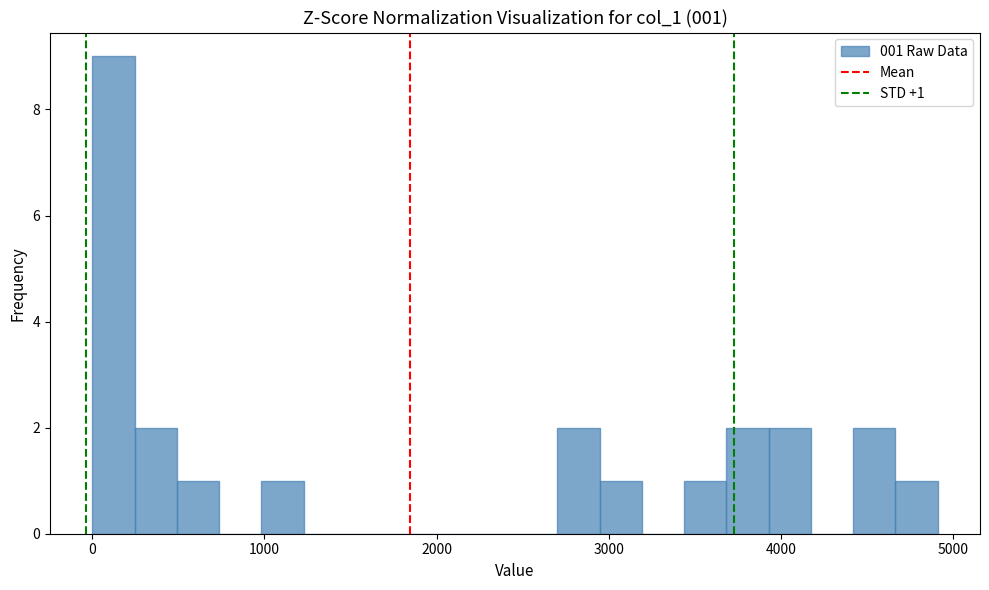

Around what value on the x-axis is the tallest bar? Give the approximate position of its centre, as read against the axis.

100